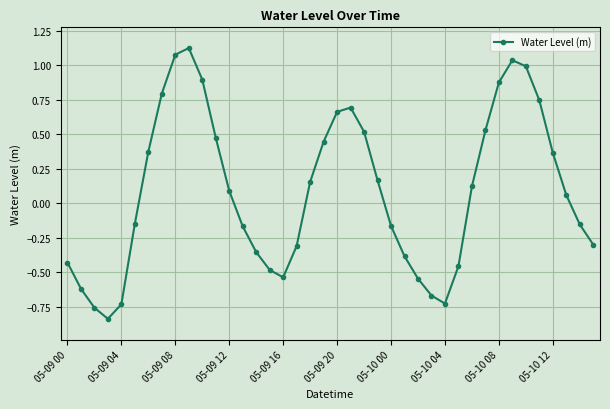

What is the sum of all values?

3.4